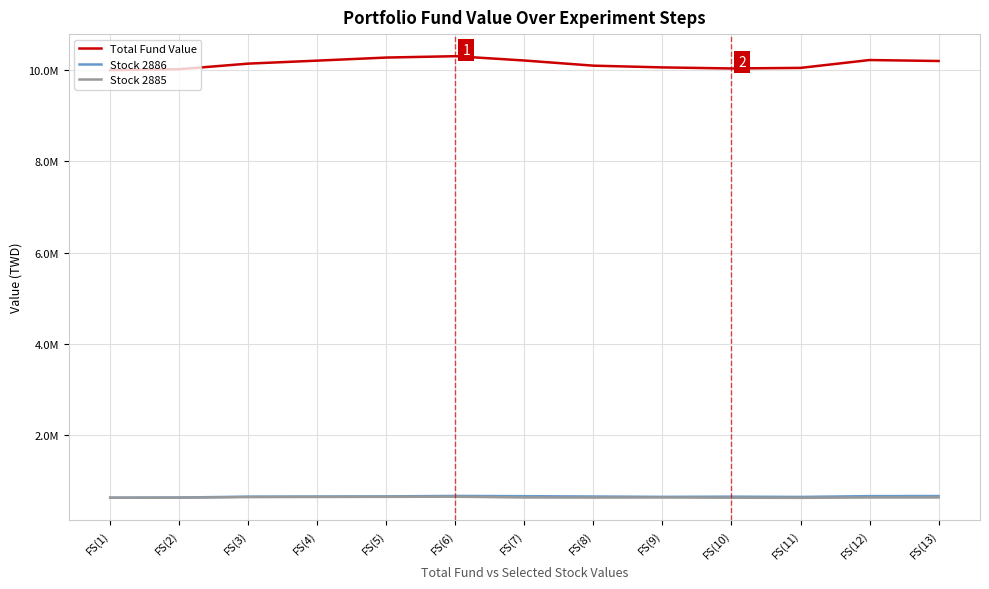

True or false: Stock 2885 and Stock 2886 cross at least once.

False